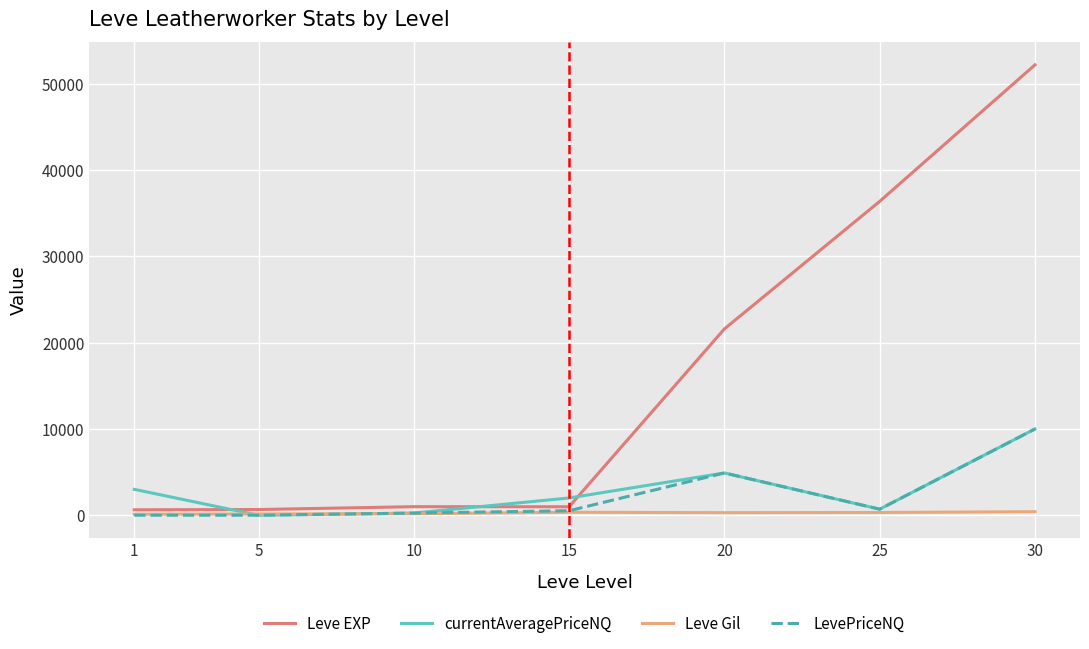

At which label does Leve Gil first exceed 295?

15